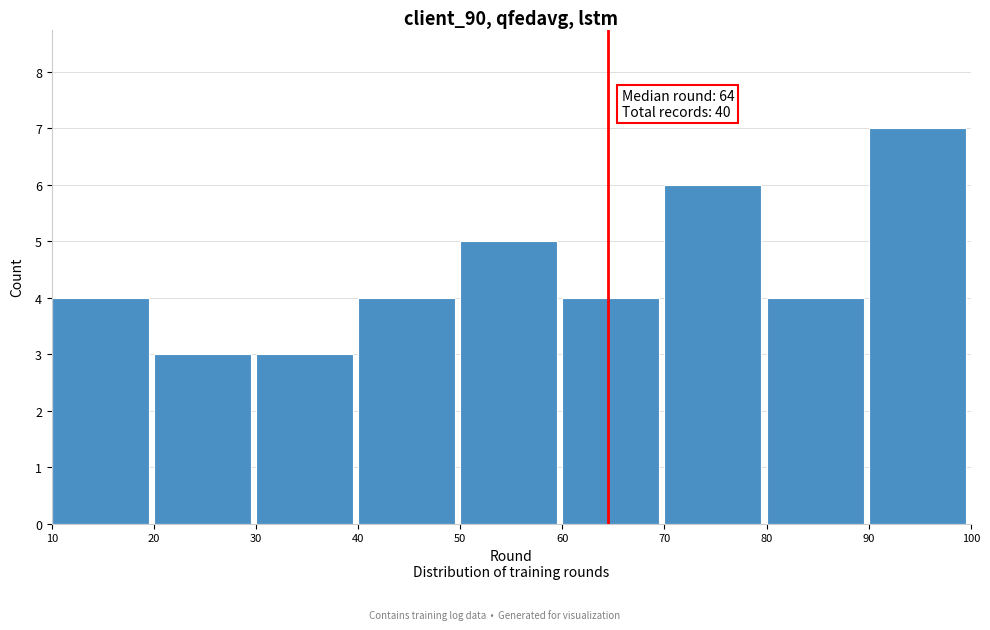

Which range on the x-axis has the tallest bar?

90 to 100